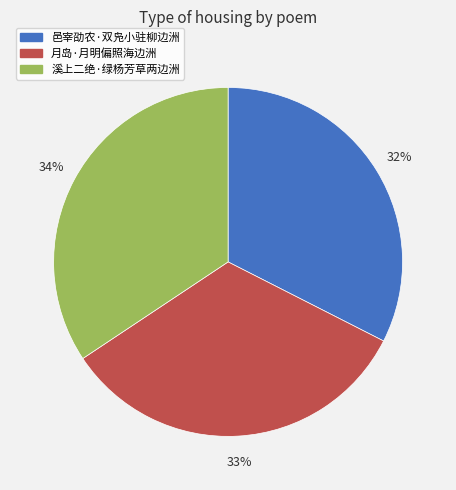

Is there a majority slice in this chart?

No